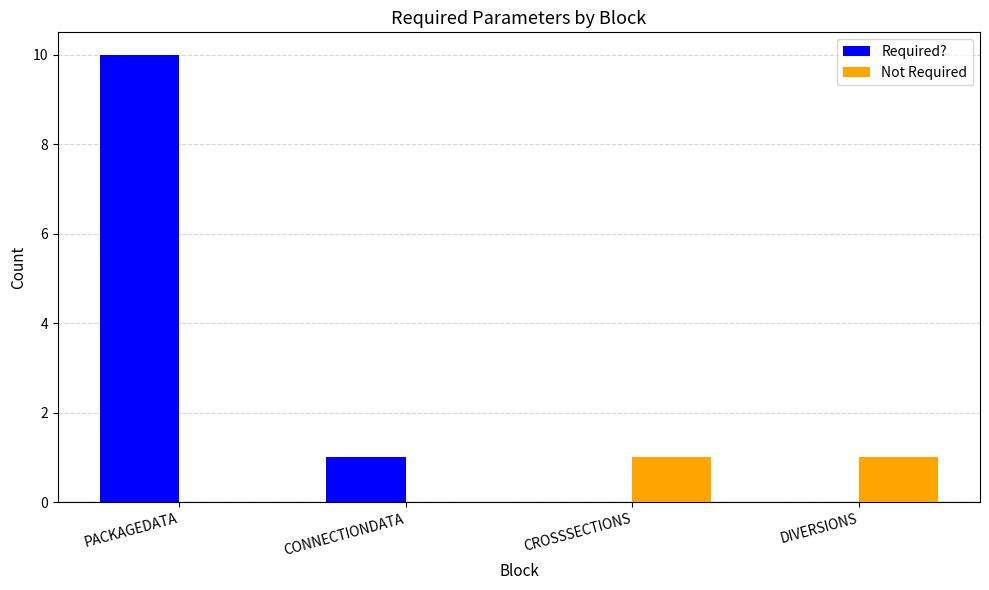

What is the greatest value displayed?

10